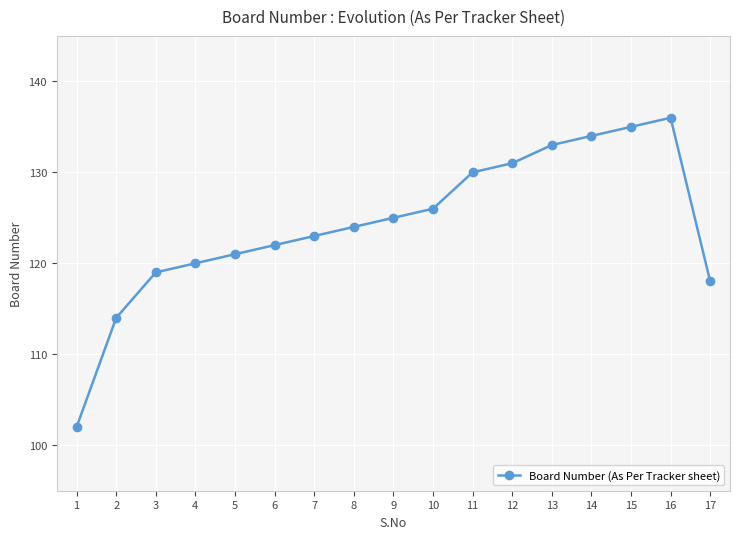

The chart shows a value of 171 at 6. True or false?

False